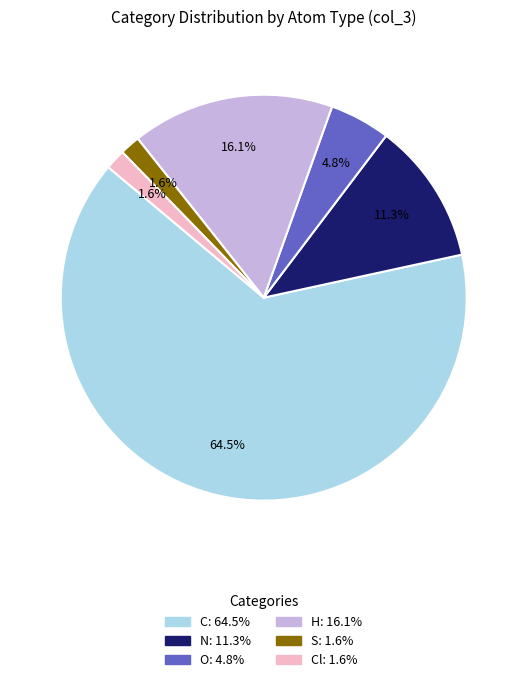

Is there any slice that represents more than half of the pie?

Yes